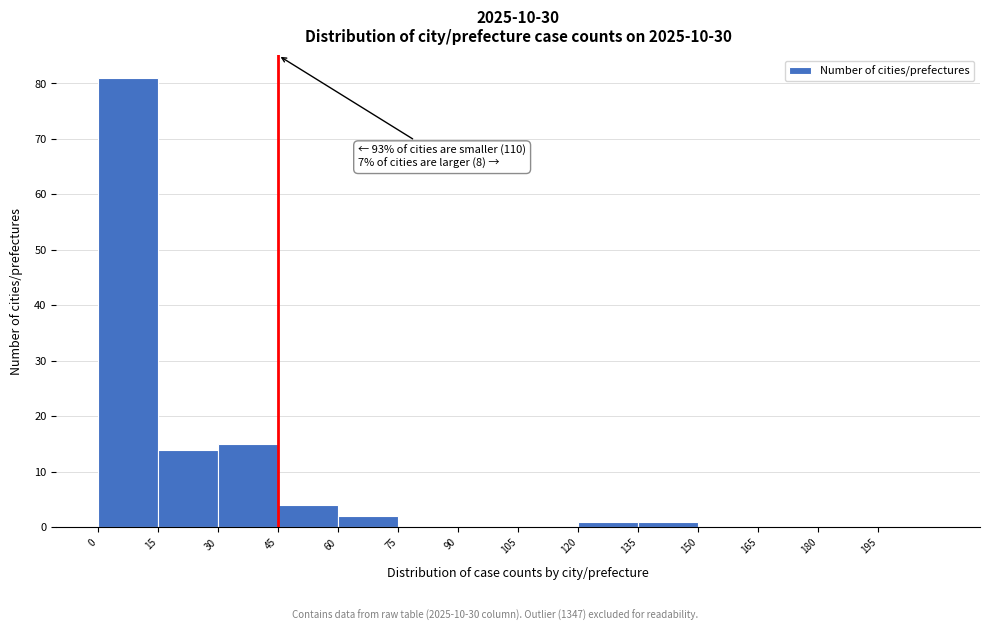

Over which range of the x-axis is the bar tallest?

0 to 15